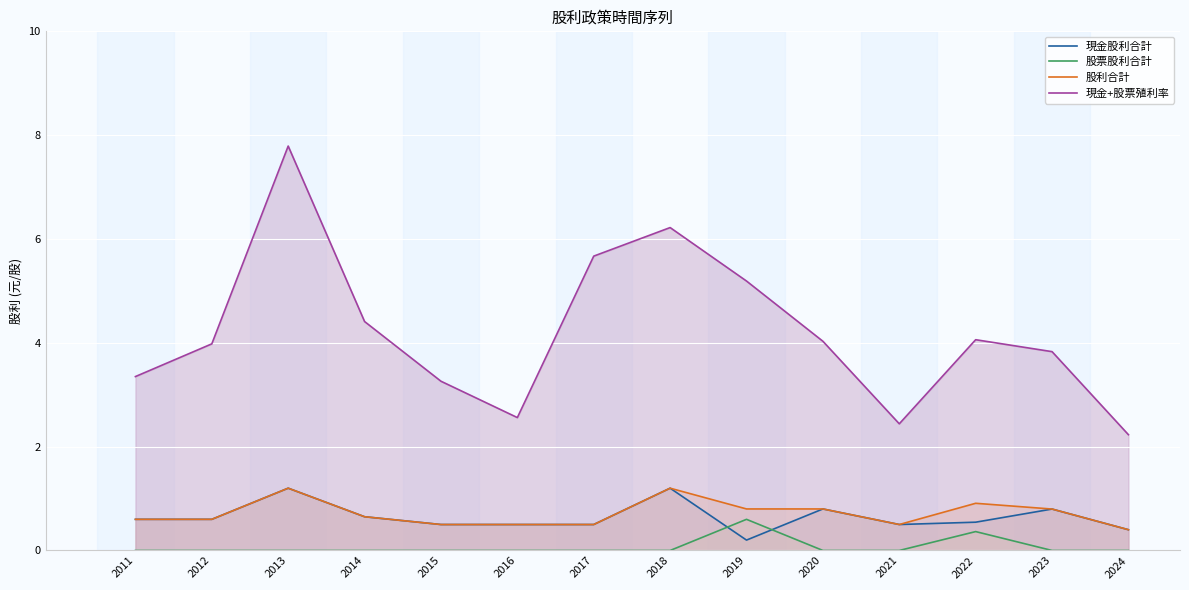

Reading left to right, extract all data points from this chart.

現金股利合計: 0.6	0.6	1.2	0.7	0.5	0.5	0.5	1.2	0.2	0.8	0.5	0.5	0.8	0.4
股票股利合計: 0.0	0.0	0.0	0.0	0.0	0.0	0.0	0.0	0.6	0.0	0.0	0.4	0.0	0.0
股利合計: 0.6	0.6	1.2	0.7	0.5	0.5	0.5	1.2	0.8	0.8	0.5	0.9	0.8	0.4
現金+股票殖利率: 3.4	4.0	7.8	4.4	3.3	2.6	5.7	6.2	5.2	4.0	2.4	4.1	3.8	2.2